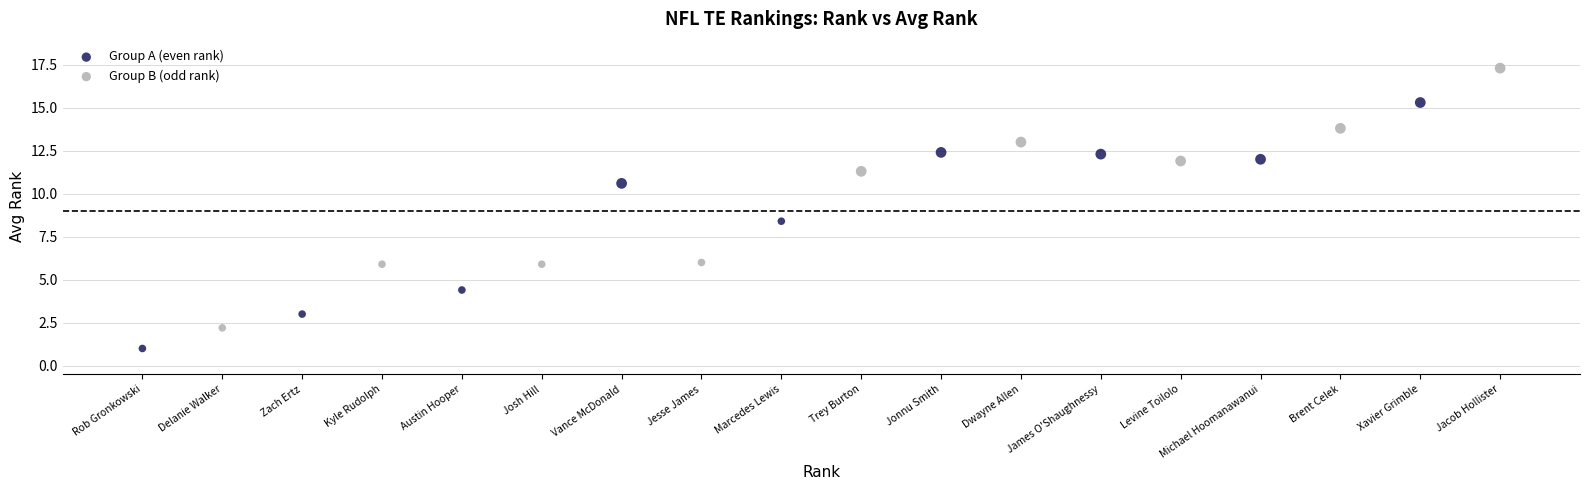

Which series contains the lowest Y value?

Group A (even rank)